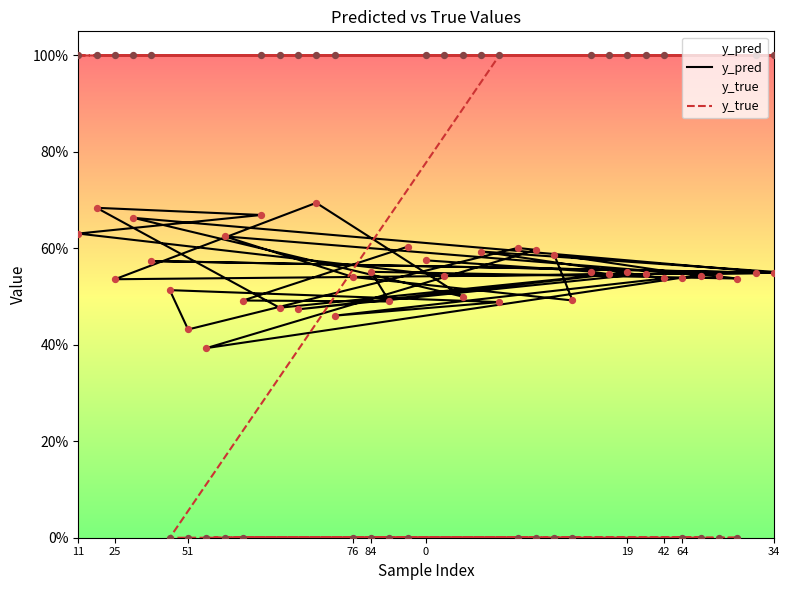

Which series has the largest total across all categories?

y_true